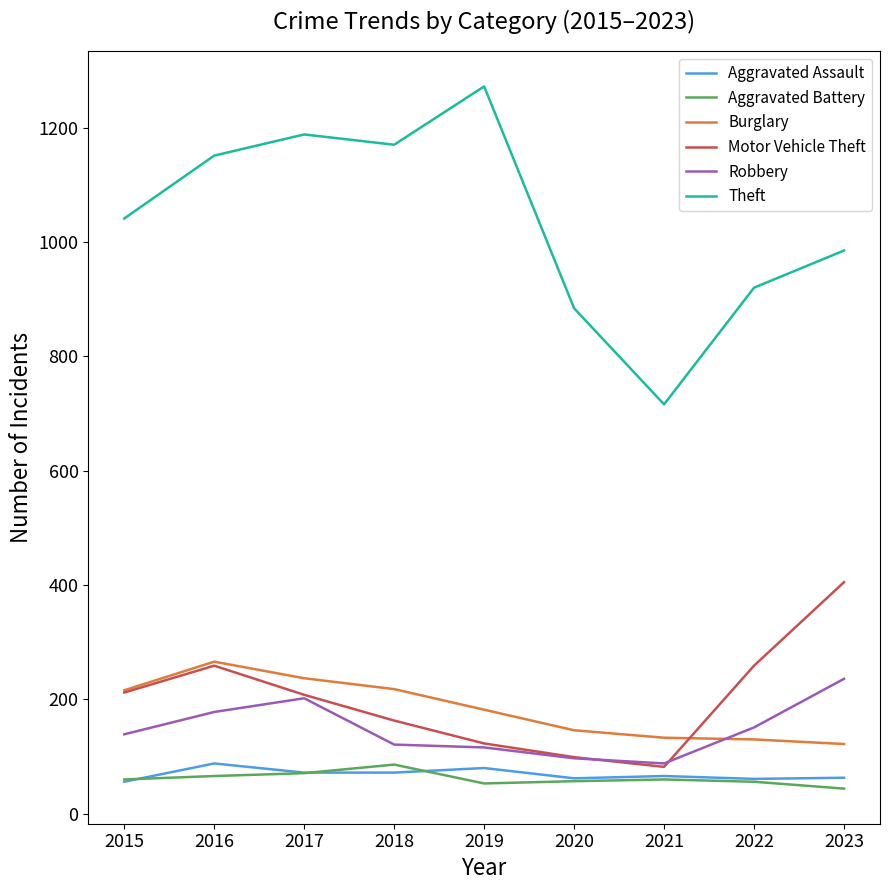

Which series has the largest range (max minus min)?

Theft